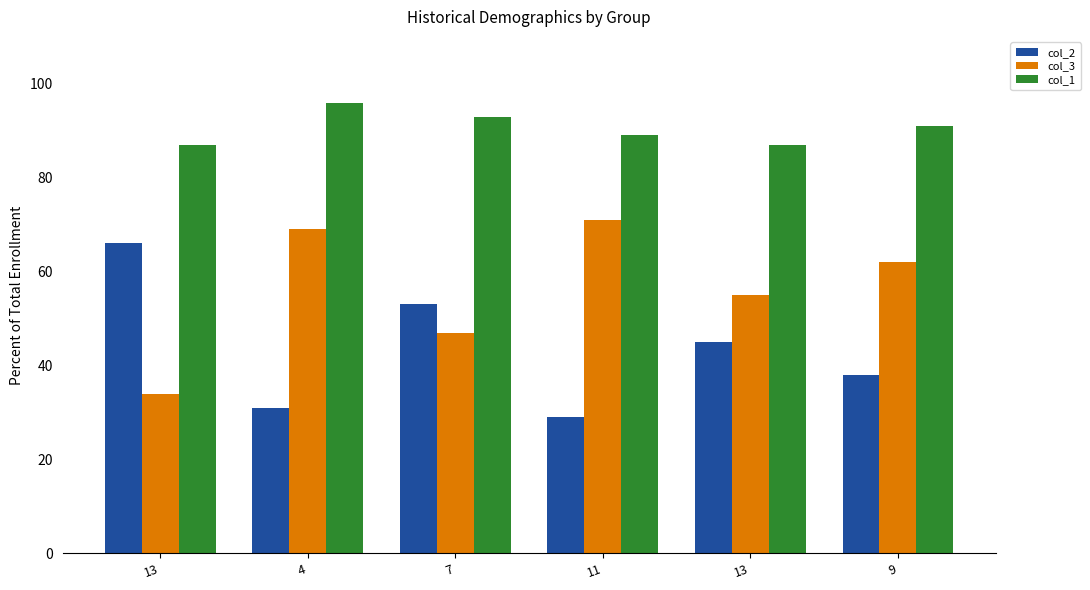

Is it true that col_3 equals 93 at 4?

False